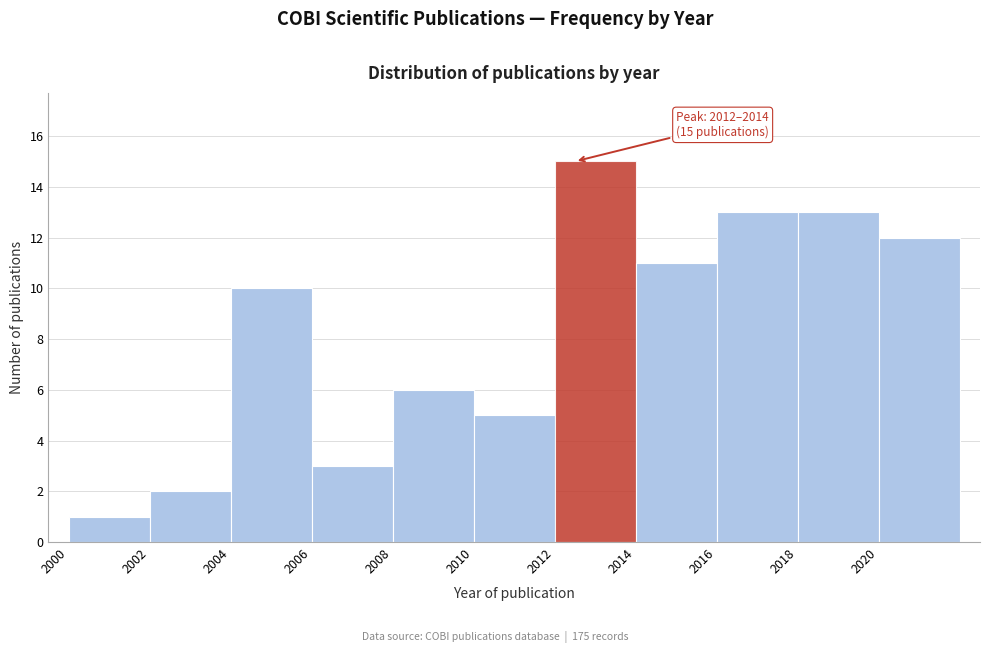

Over which range of the x-axis is the bar tallest?

2012 to 2014